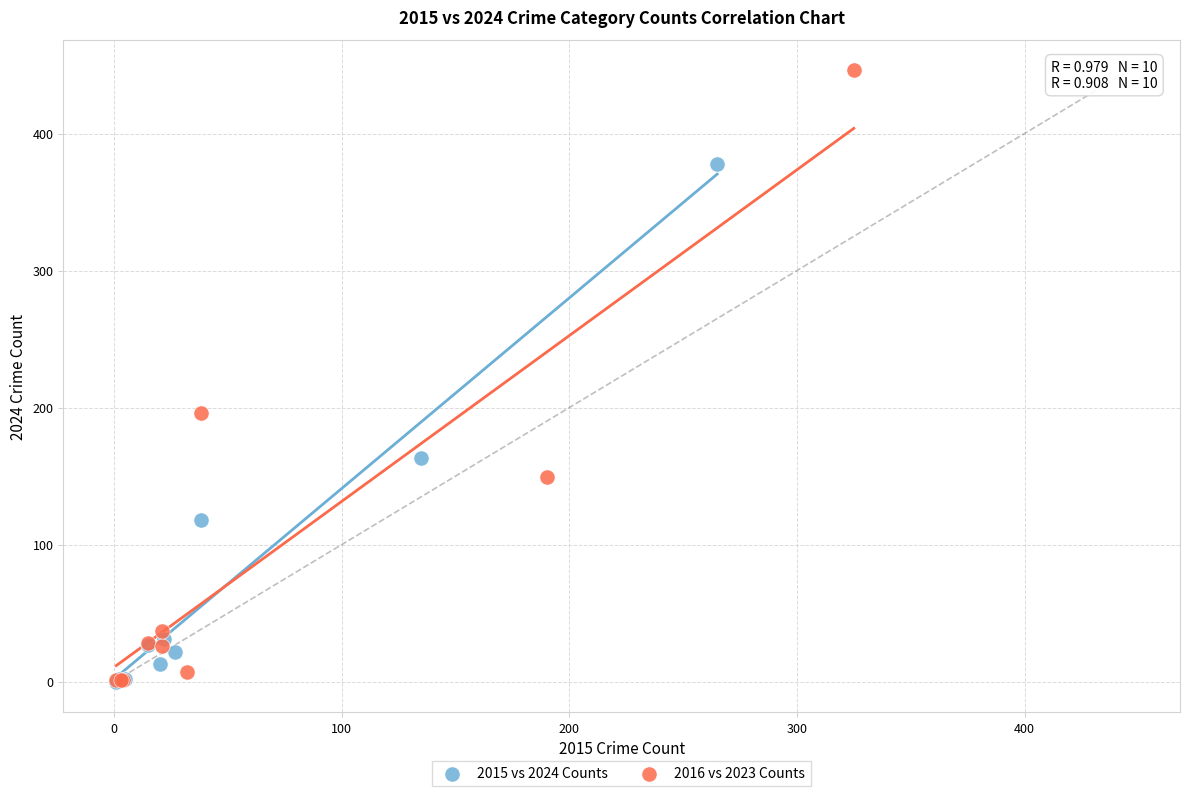

Which series has the widest spread of Y values?

2016 vs 2023 Counts